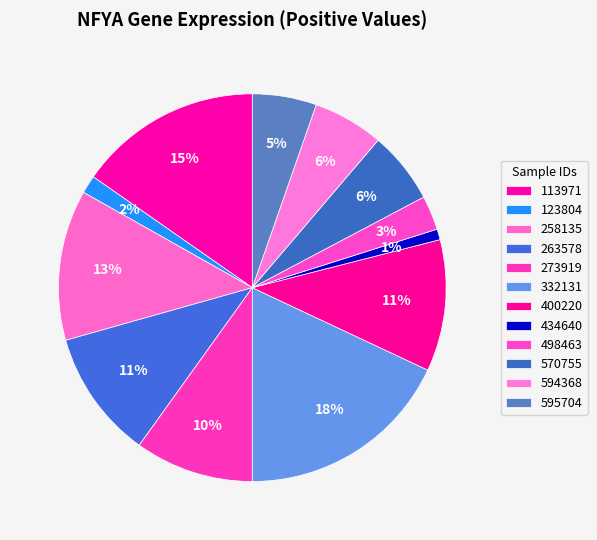

Which slice is the largest?

332131